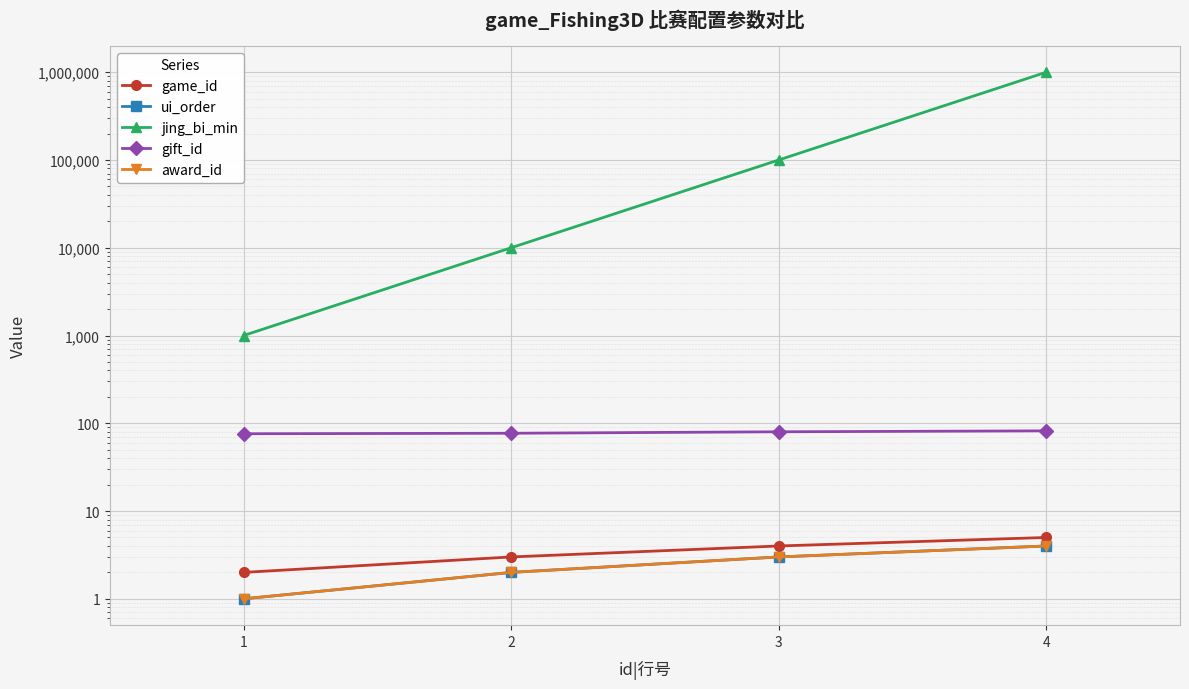

What is the approximate value of ui_order at 3?

3